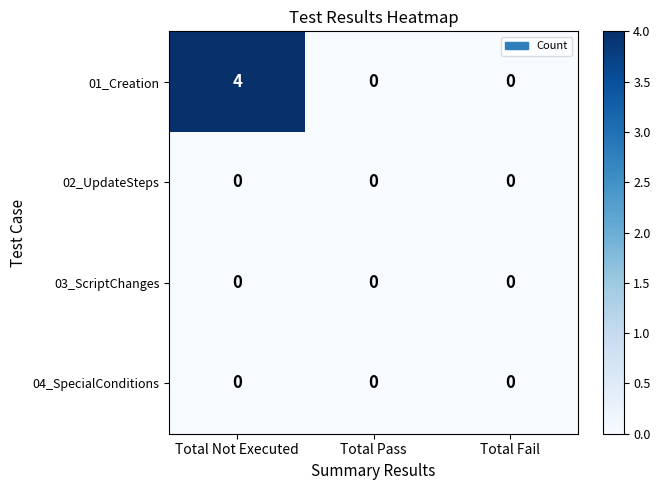

The 03_ScriptChanges series shows 0 at Total Not Executed. True or false?

True